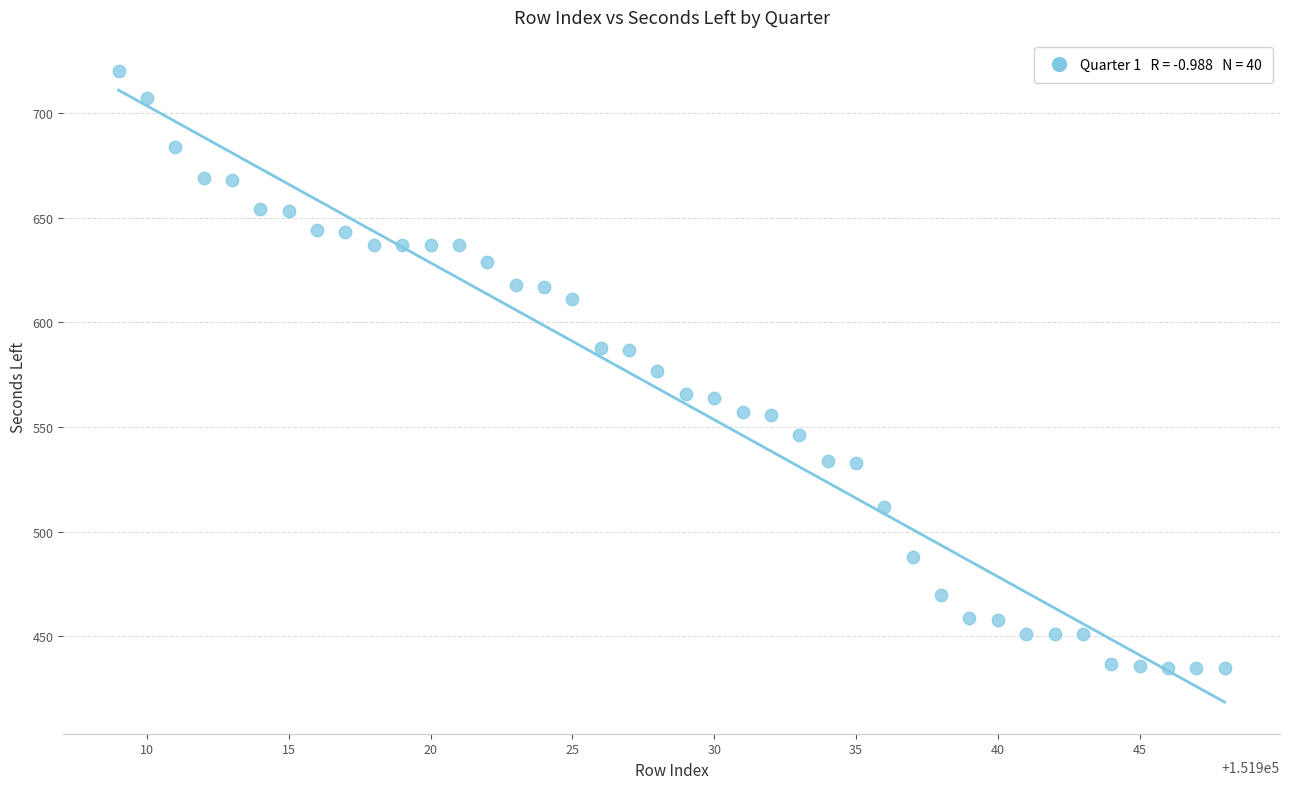

What is the range of X values (max minus min)?

39